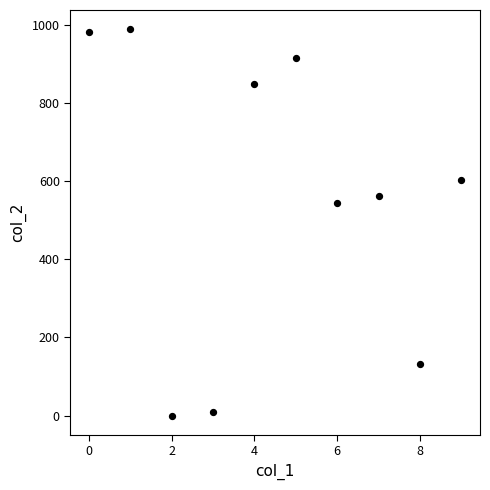

What is the average Y value?

559